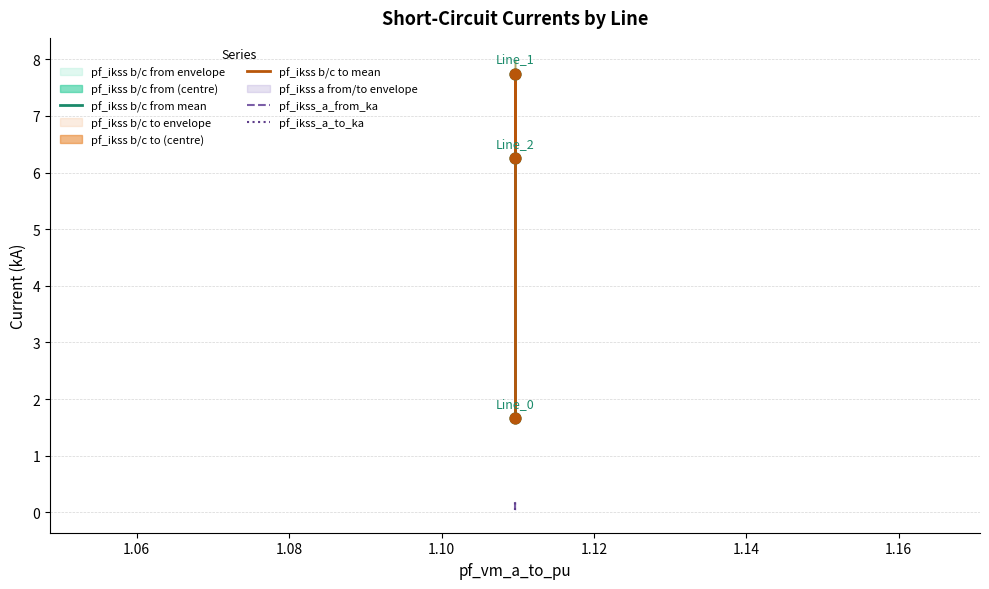

Which series contains the highest Y value?

pf_ikss b/c to mean